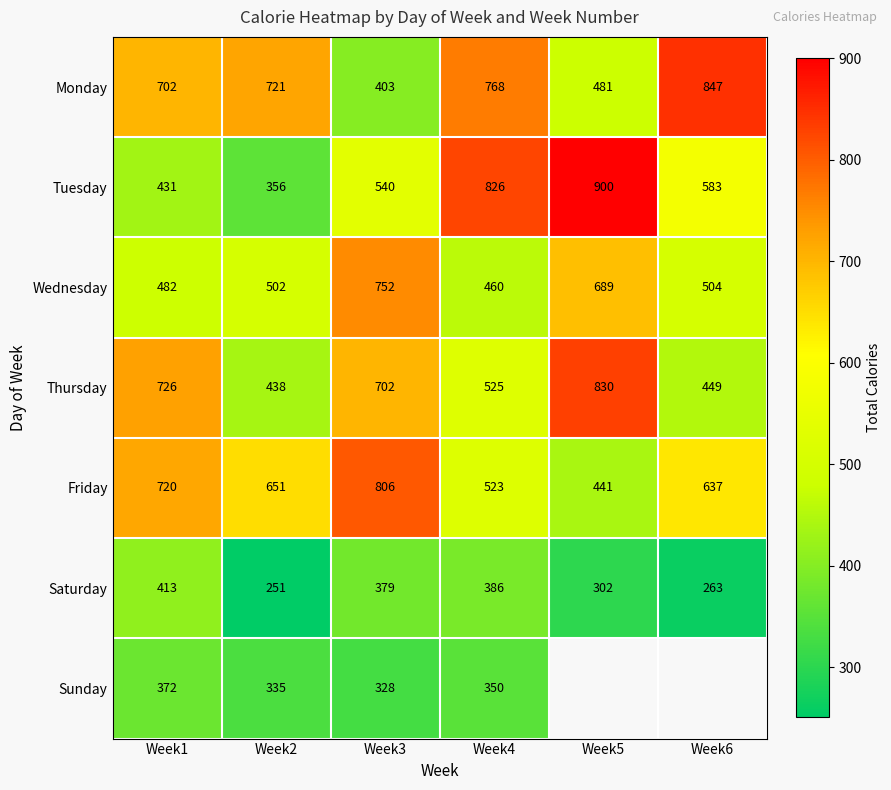

Is it true that Monday equals 1259.4 at Week2?

False